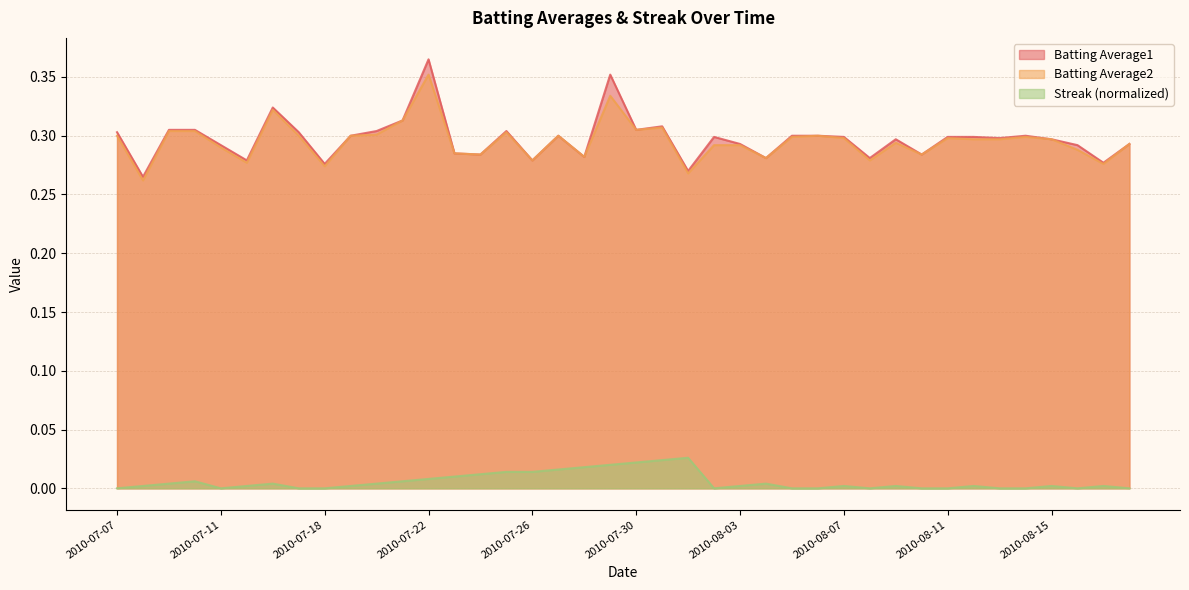

True or false: Batting Average2 has more than 1 interior local peaks.

True